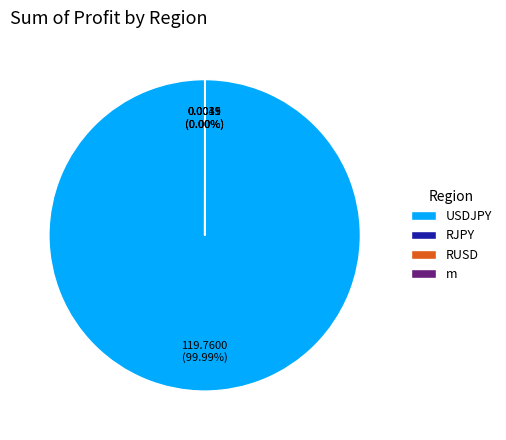

Which has a higher value, RJPY or m?

m